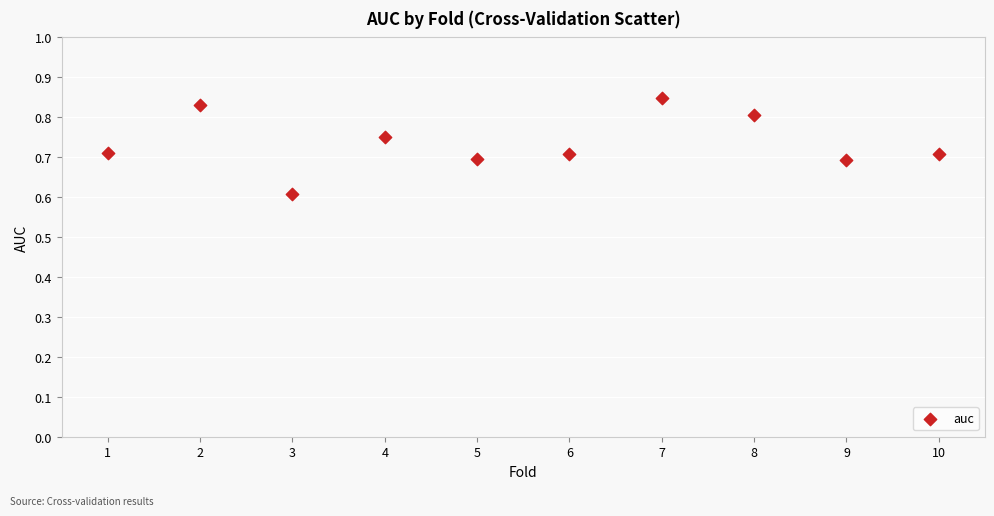

What Y value in the scatter plot is closest to 0?

0.6